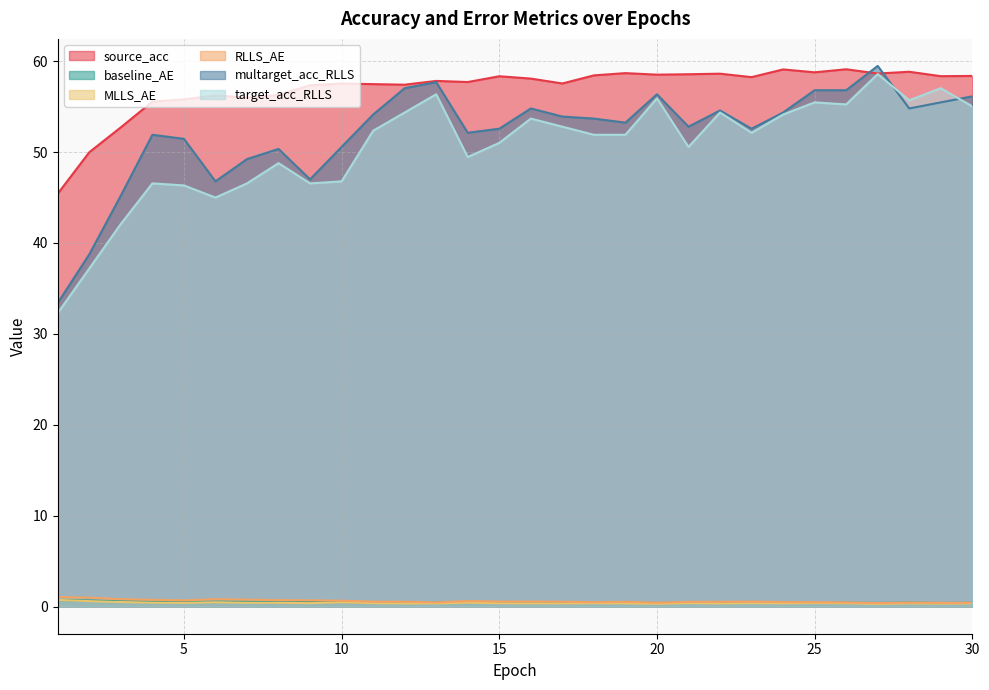

What is the difference between the RLLS_AE values at 7 and 26?

0.3